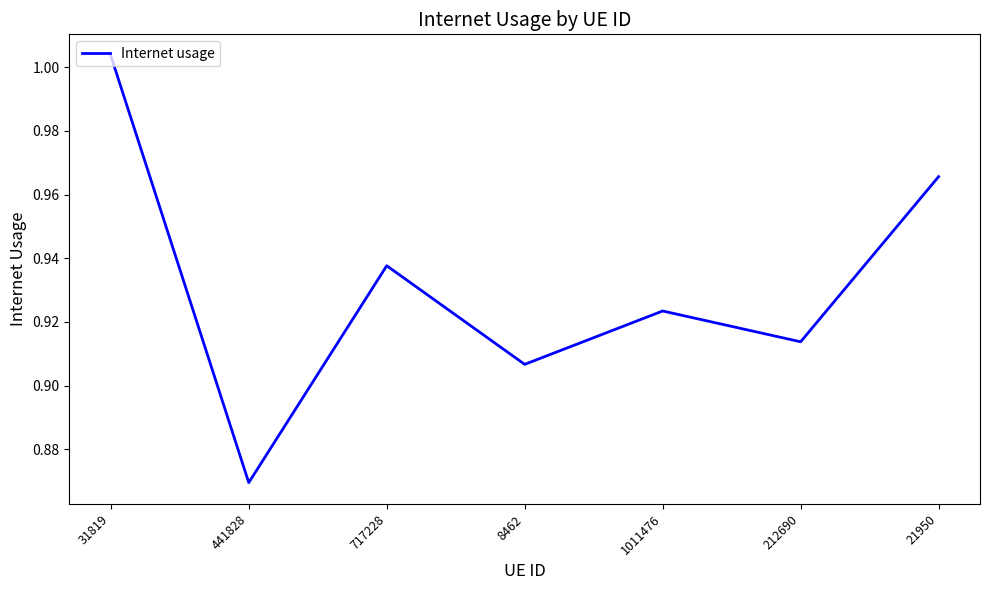

What position from the left is 1011476?

5